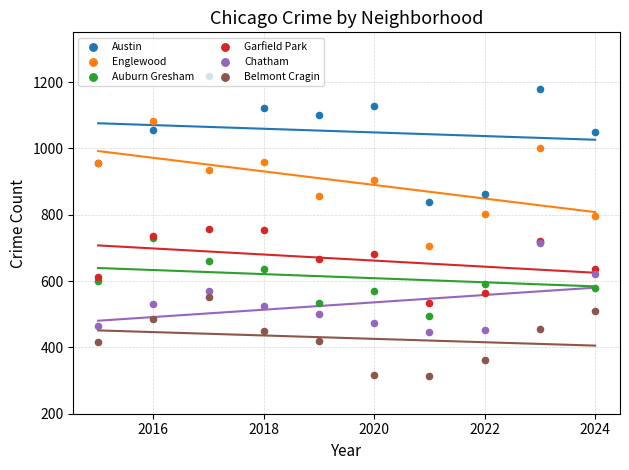

Which series contains the lowest Y value?

Belmont Cragin